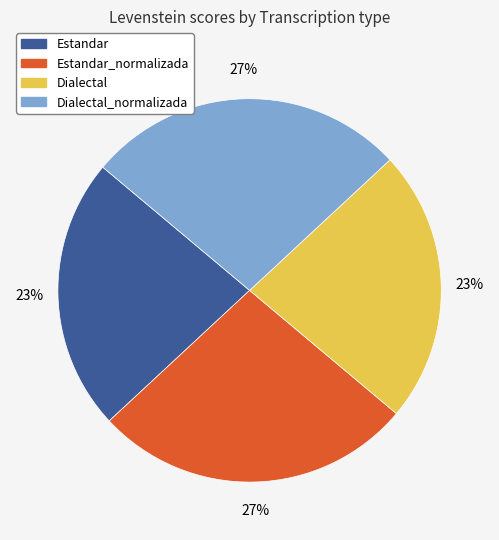

To the nearest percent, what is the difference between the largest and smallest slice percentages?

4%